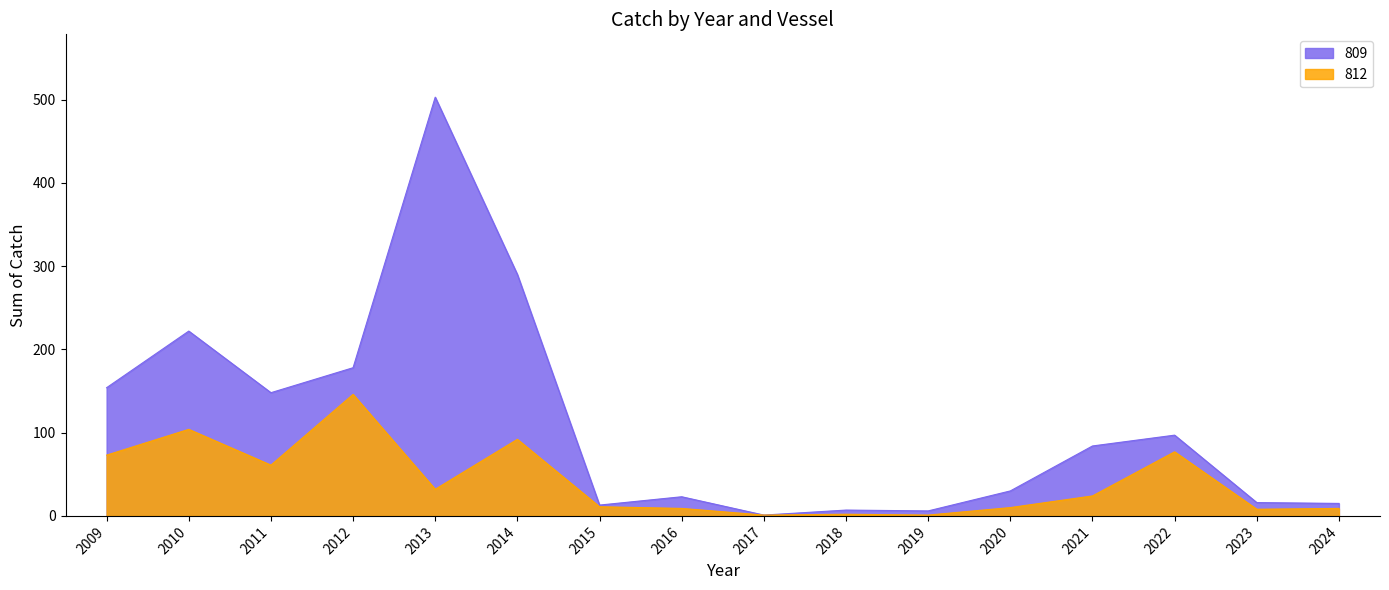

The value of 809 at 2010 is 333. True or false?

False